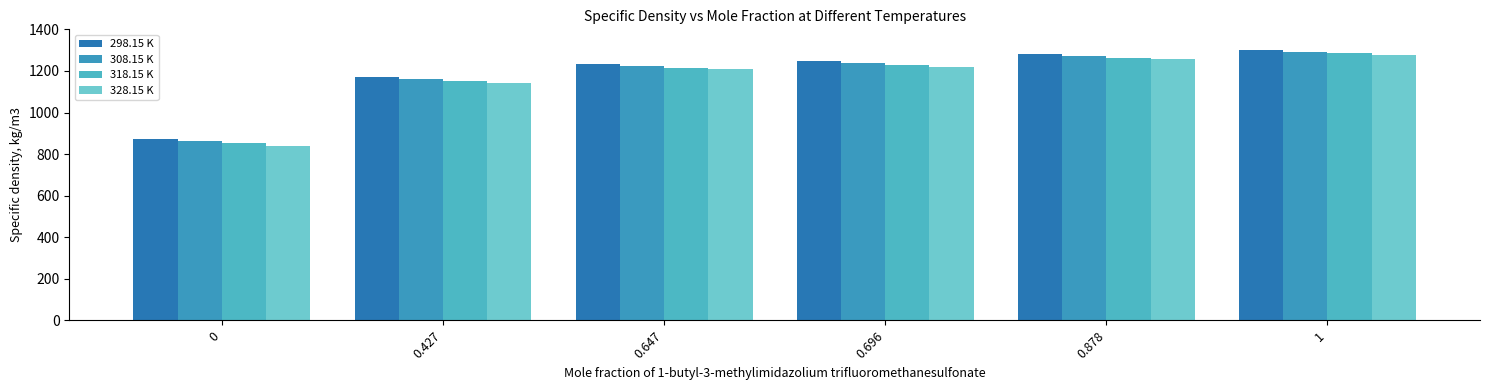

Which series changed the most between 0.878 and 1?

298.15 K